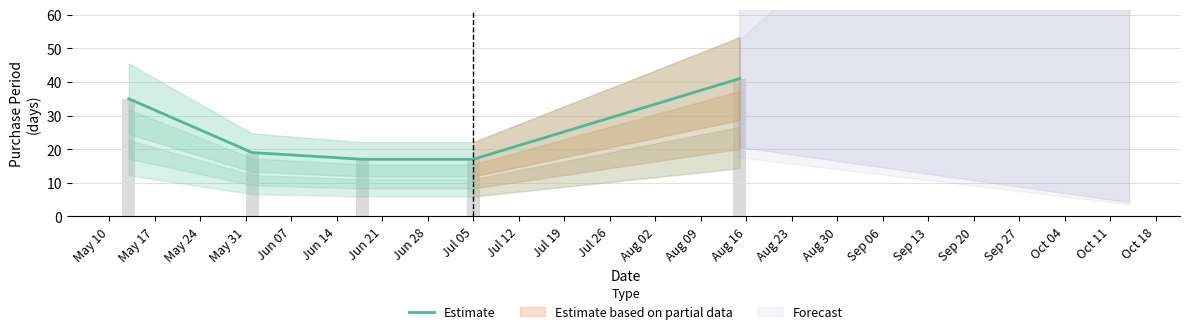

What is the sum of all values?

129